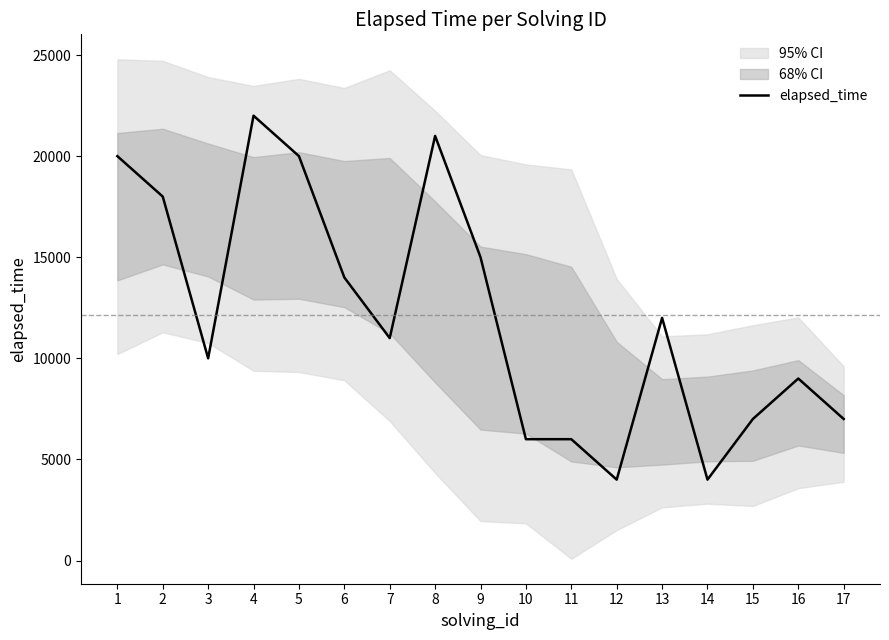

At which category does the chart reach its minimum across all series?

12